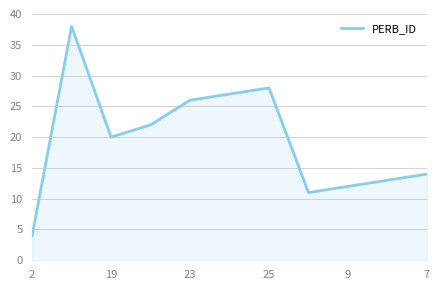

What is the difference between the maximum and minimum values?

34